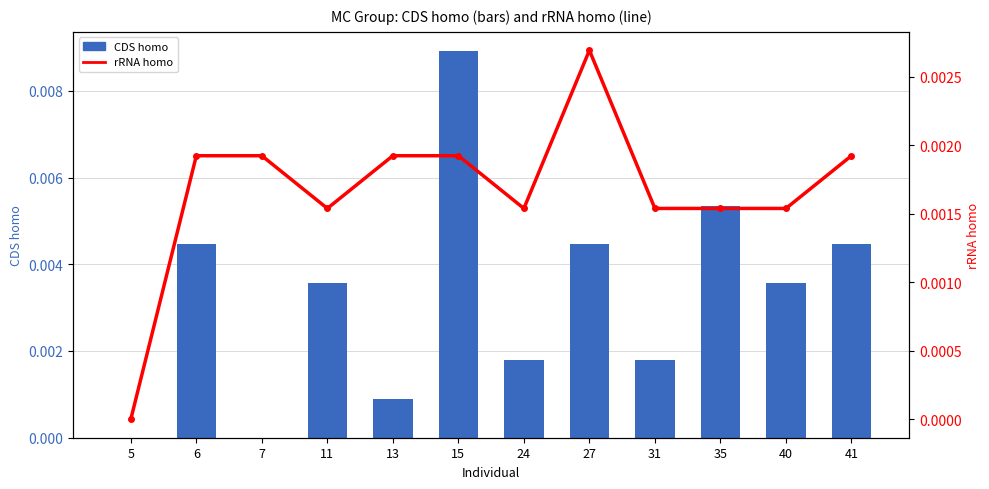

Rank the categories by rRNA homo value from lowest to highest.

5, 11, 24, 31, 35, 40, 6, 7, 13, 15, 41, 27